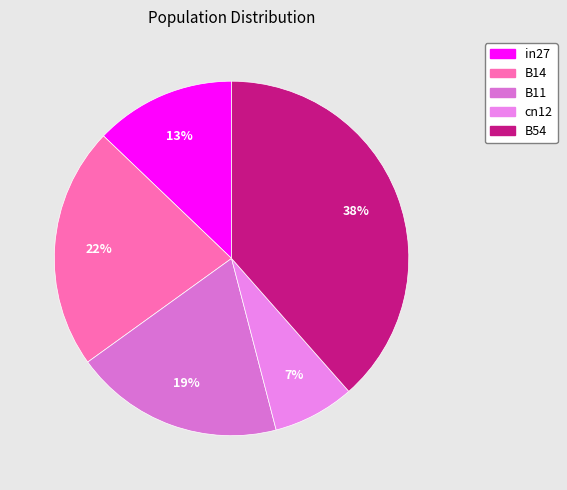

The B11 slice represents 11% of the pie. True or false?

False